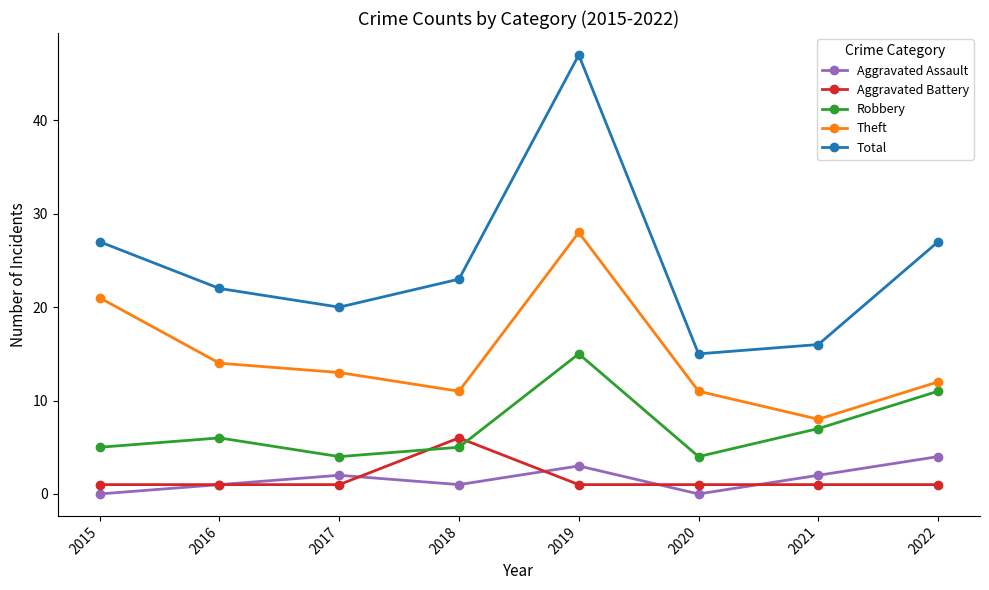

Reading left to right, extract all data points from this chart.

Aggravated Assault: 2015=0	2016=1	2017=2	2018=1	2019=3	2020=0	2021=2	2022=4
Aggravated Battery: 2015=1	2016=1	2017=1	2018=6	2019=1	2020=1	2021=1	2022=1
Robbery: 2015=5	2016=6	2017=4	2018=5	2019=15	2020=4	2021=7	2022=11
Theft: 2015=21	2016=14	2017=13	2018=11	2019=28	2020=11	2021=8	2022=12
Total: 2015=27	2016=22	2017=20	2018=23	2019=47	2020=15	2021=16	2022=27